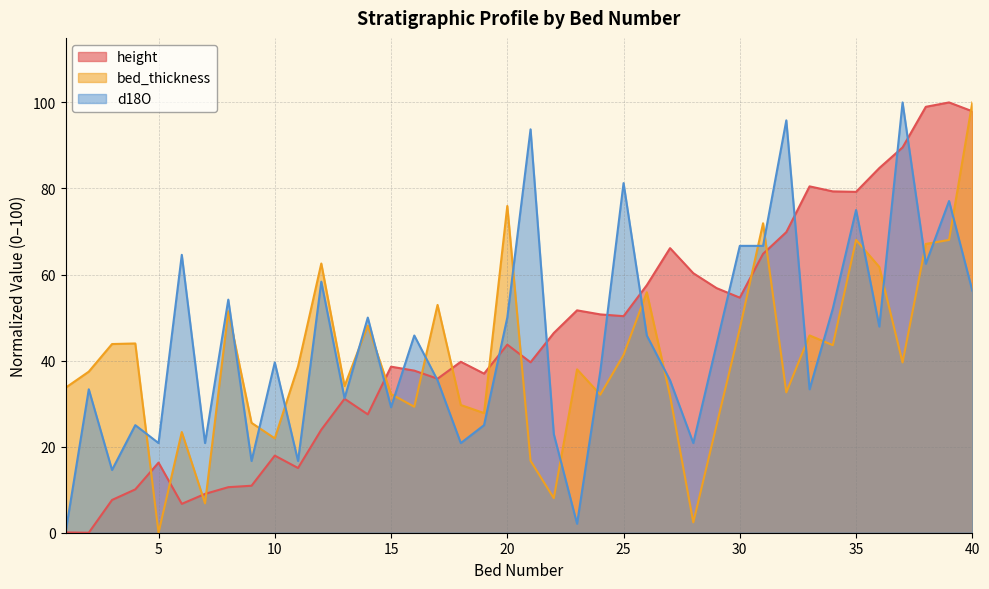

What is the difference between the highest and lowest values at 32?

63.2